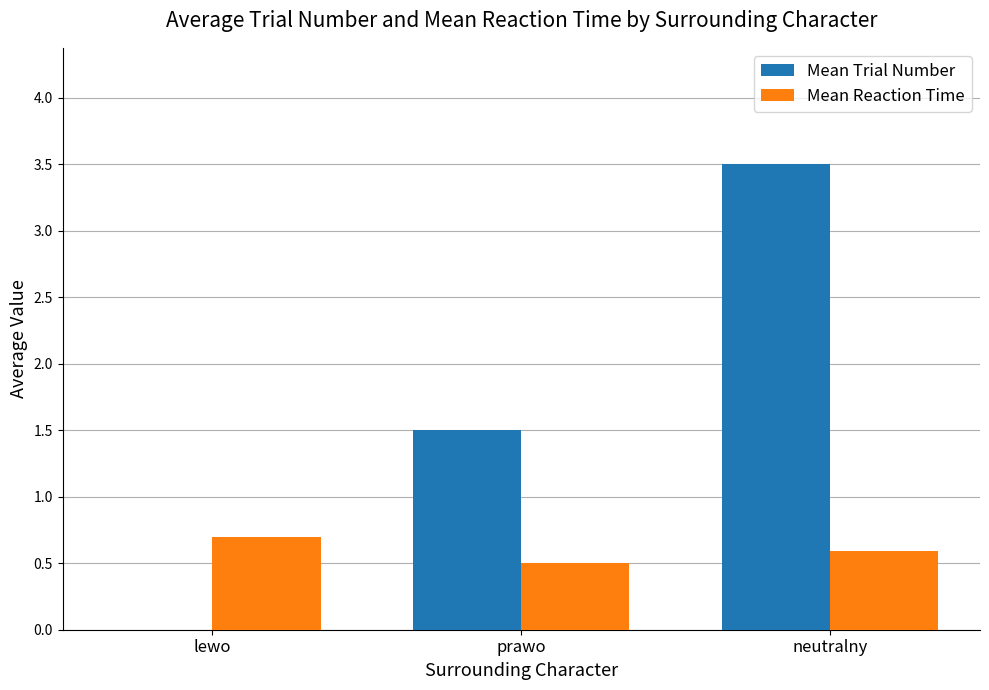

Which series has the largest range (max minus min)?

Mean Trial Number